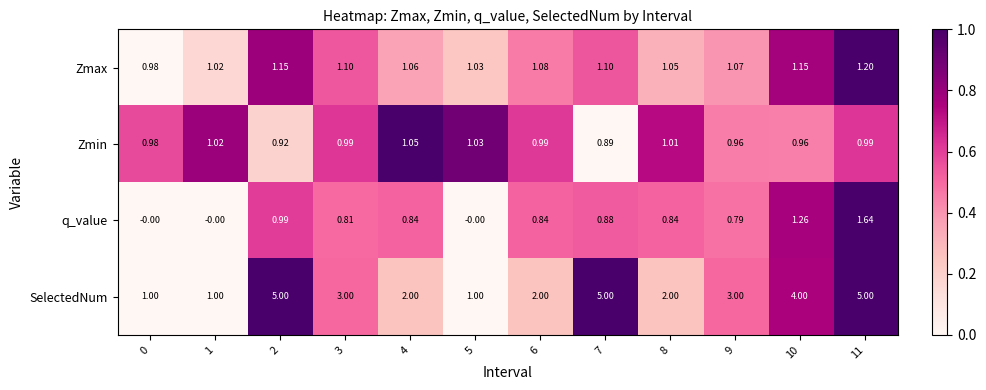

Between 0 and 2, which series saw the biggest shift?

SelectedNum